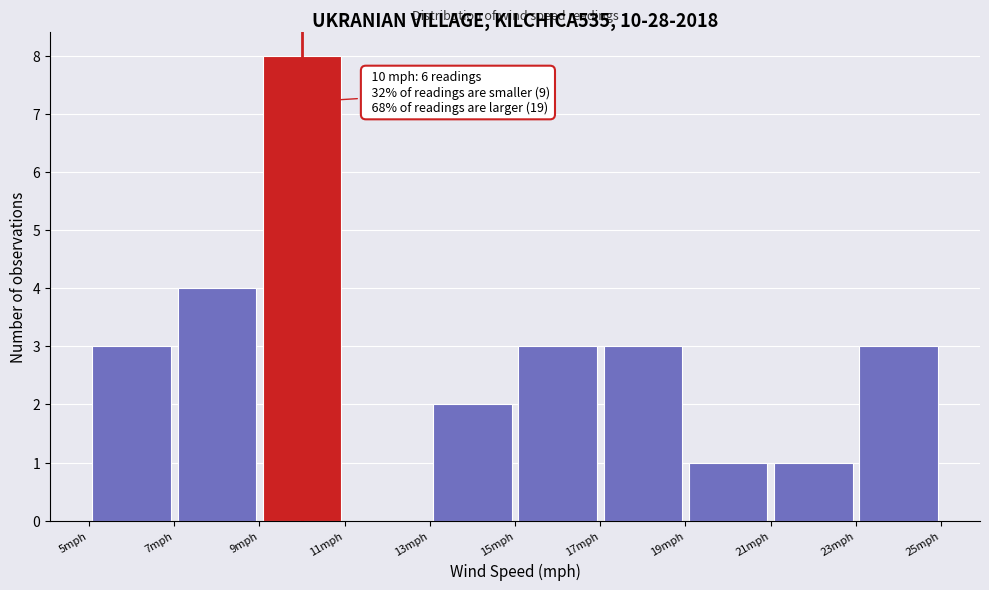

Over which range of the x-axis is the bar tallest?

9 to 11